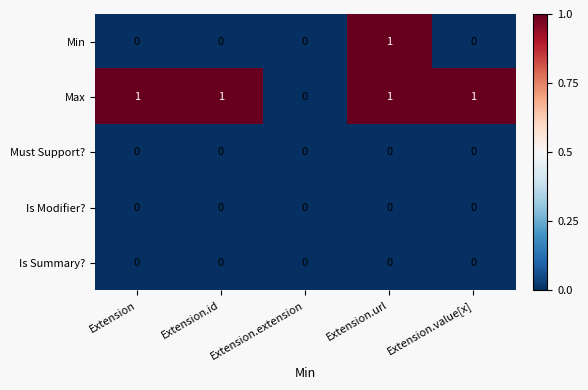

What is the maximum value shown in the chart?

1